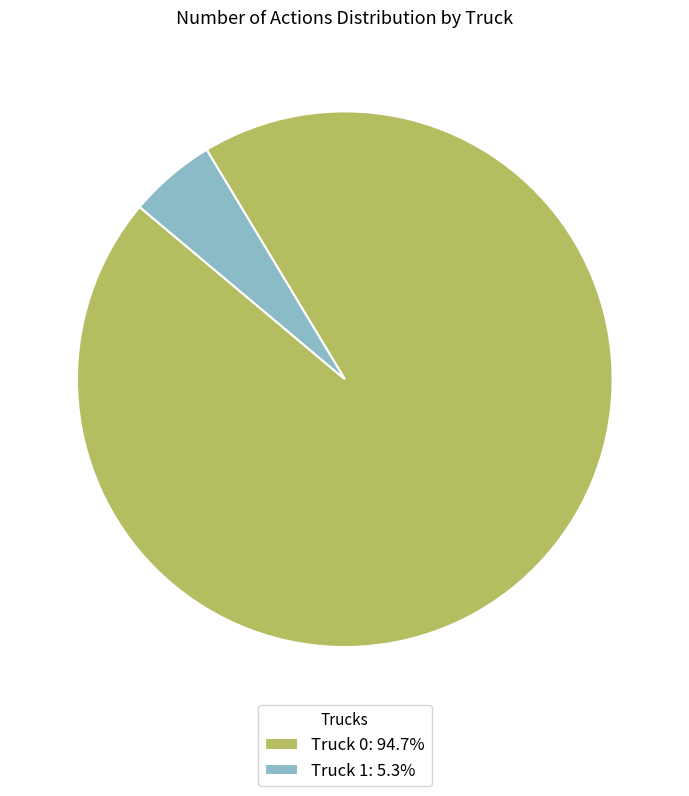

Is there any slice that represents more than half of the pie?

Yes